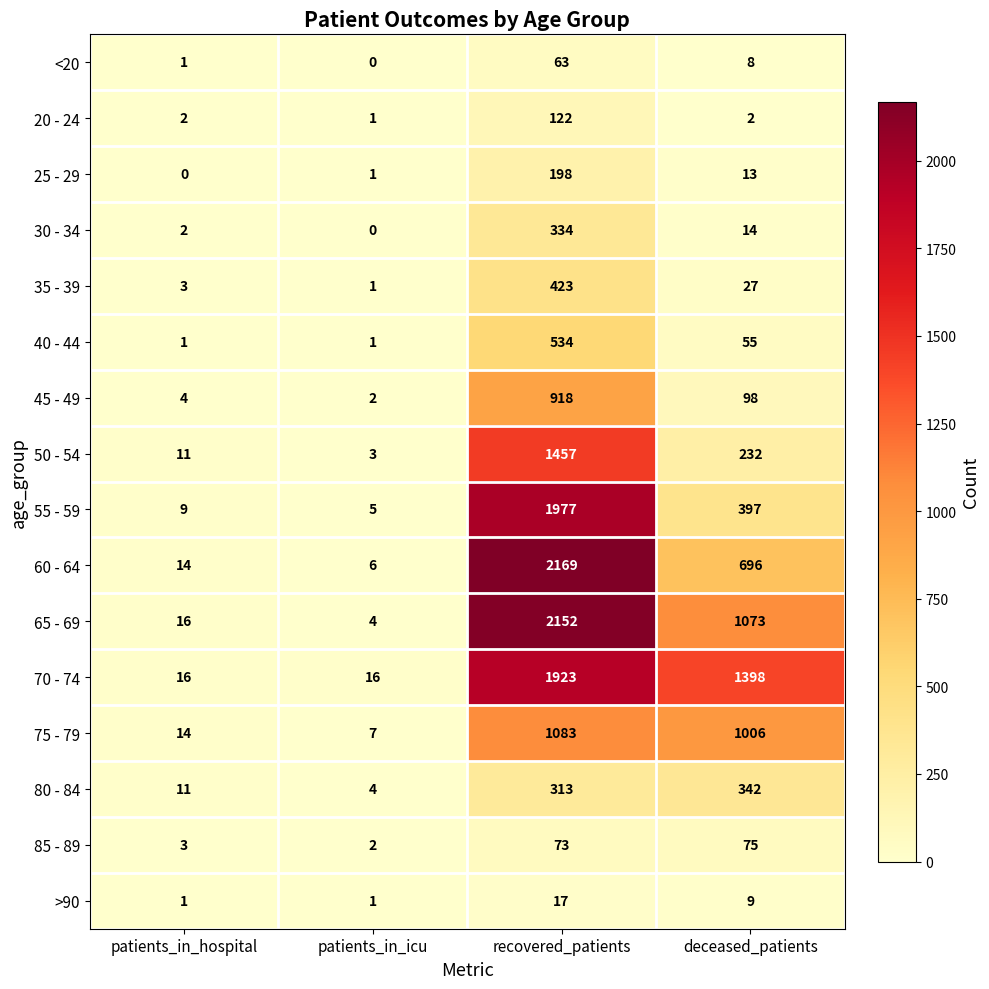

Between patients_in_icu and deceased_patients, which series saw the biggest shift?

70 - 74